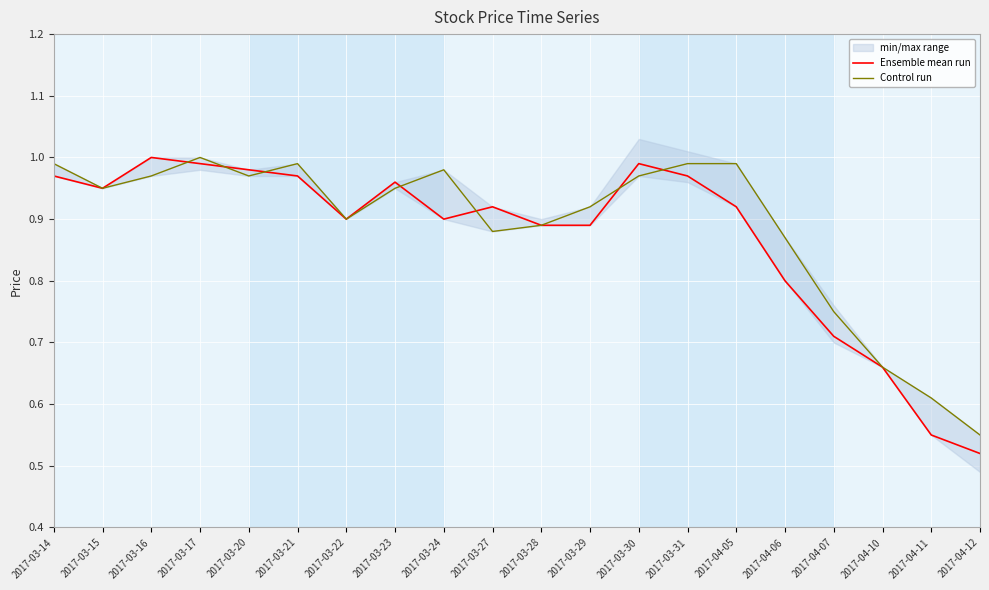

Where do Control run and Ensemble mean run first cross each other?

2017-03-16 and 2017-03-17